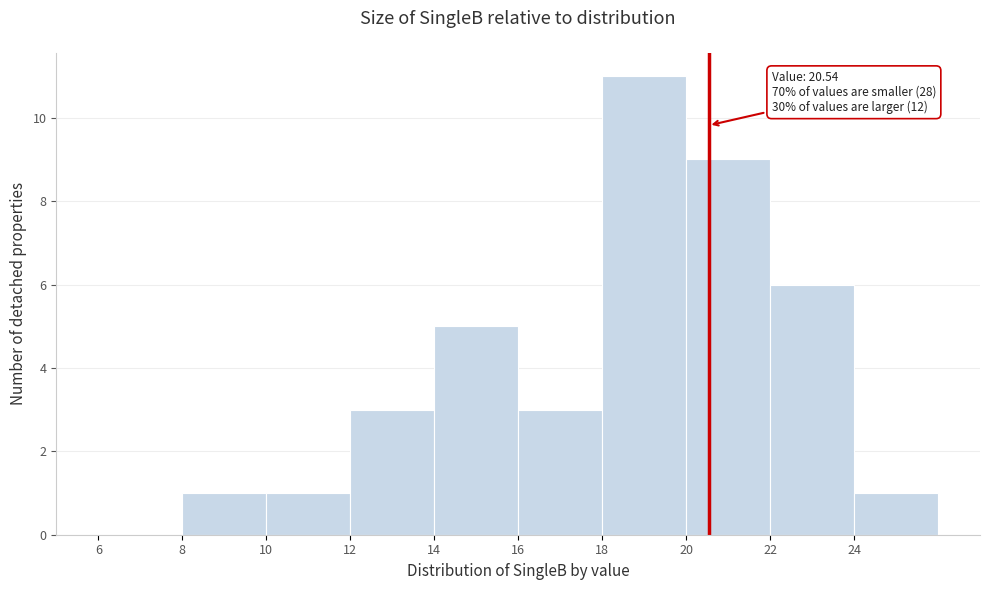

Which range on the x-axis has the tallest bar?

18 to 20